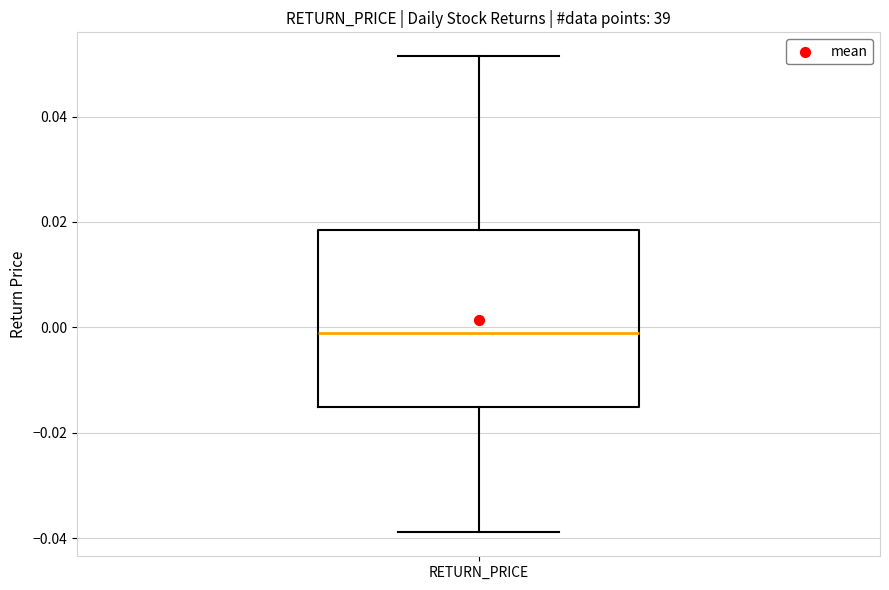

Transcribe this box plot: give where the median line is, the range the box spans, and where the two whiskers end, as read against the y-axis. The values are not printed on the chart, so give them approximately, as read against the axis.

median -0.002, box -0.016 to 0.018, whiskers -0.038 to 0.052